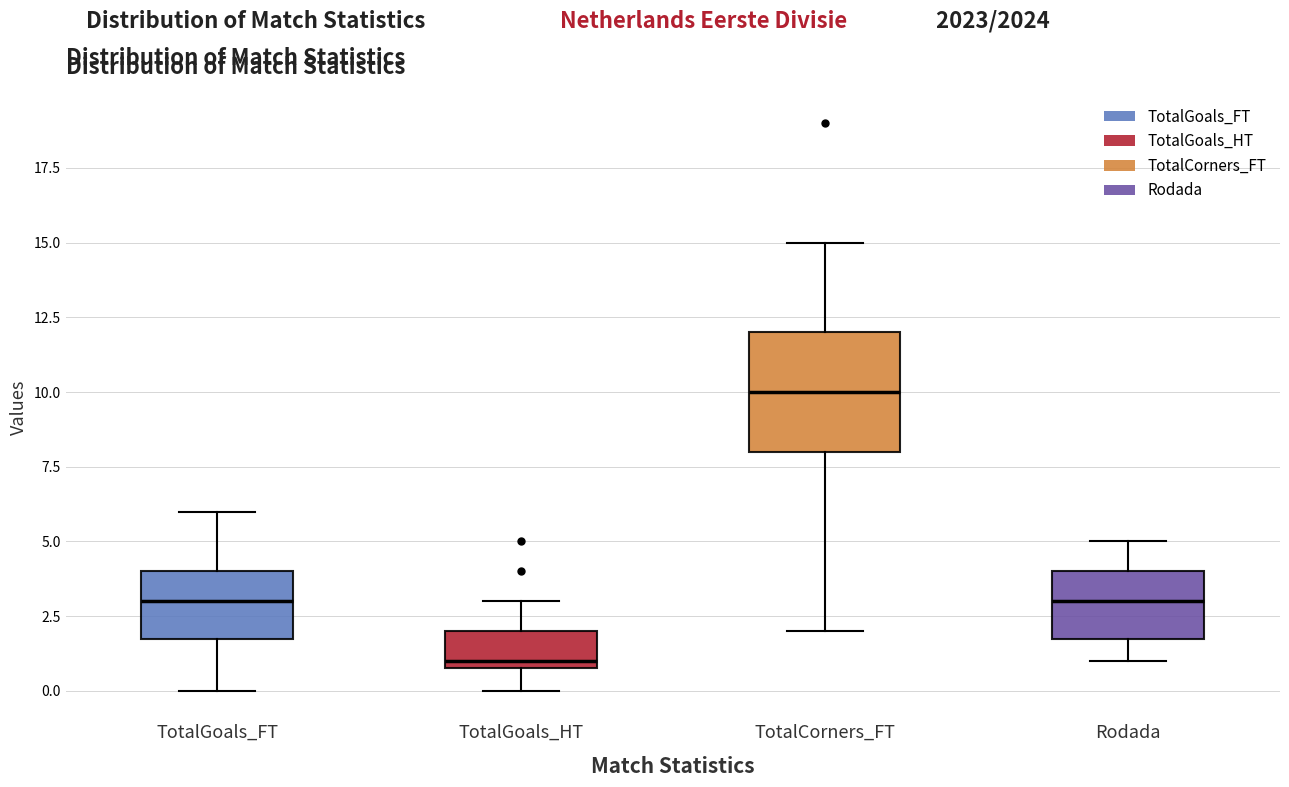

Which box has the lowest median line?

TotalGoals_HT